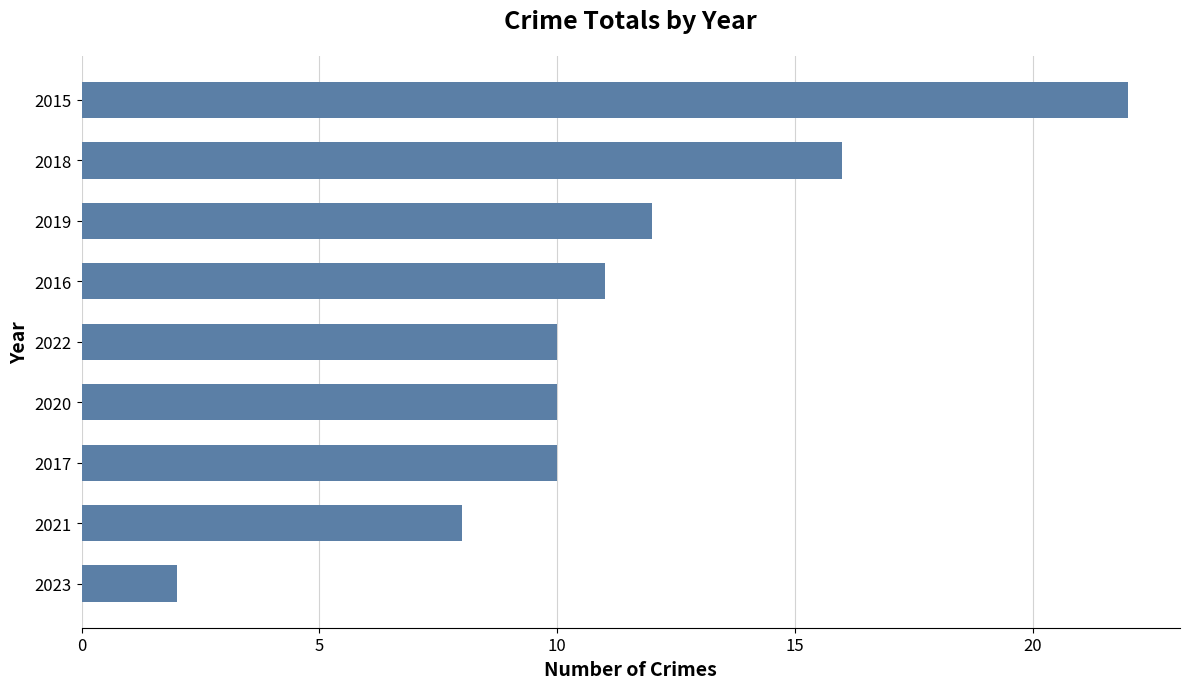

What is the change in value from 2021 to 2018?

+8